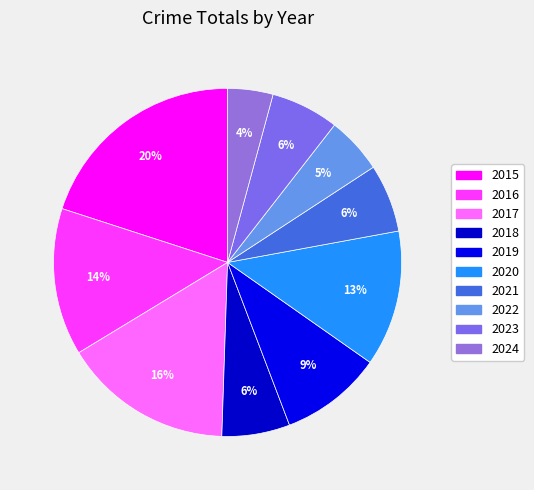

To the nearest percent, what is the combined percentage of 2017 and 2022?

21%